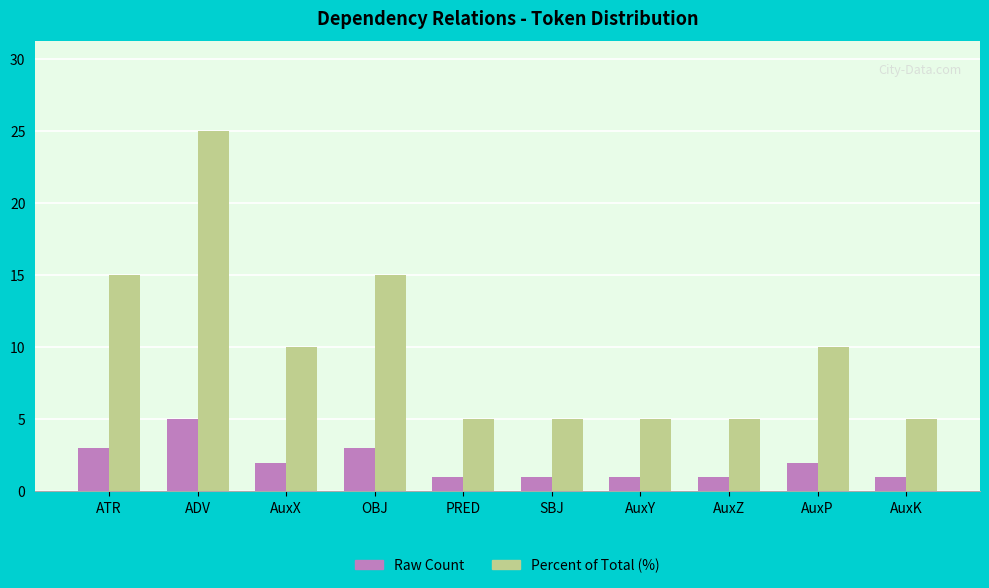

How many distinct data groups are displayed?

2